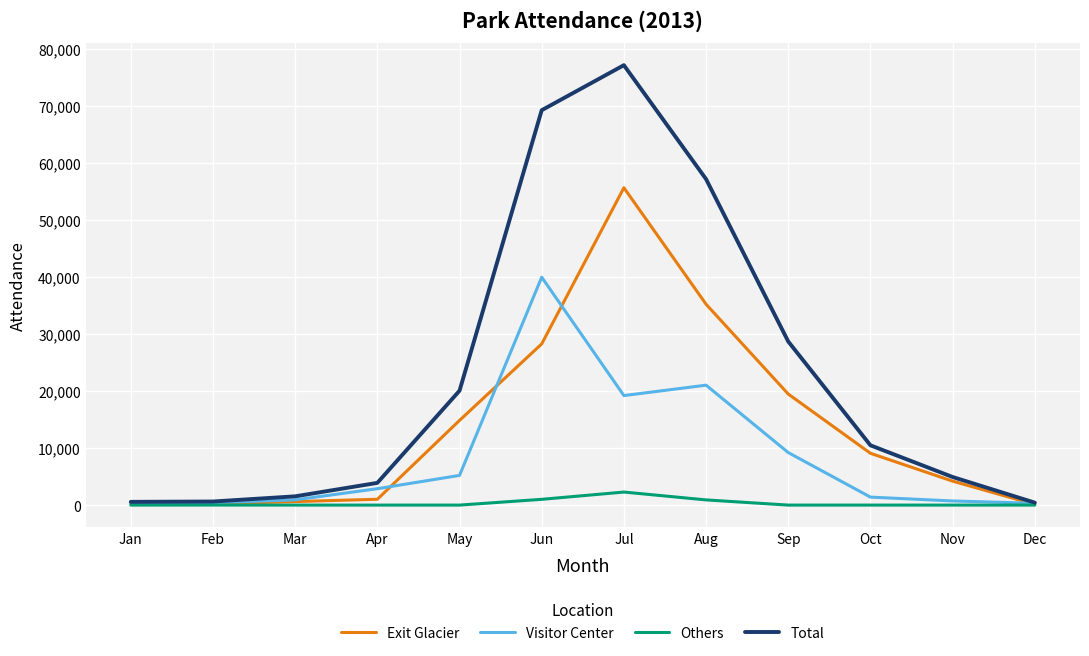

What value does the Total series have at May?

20072